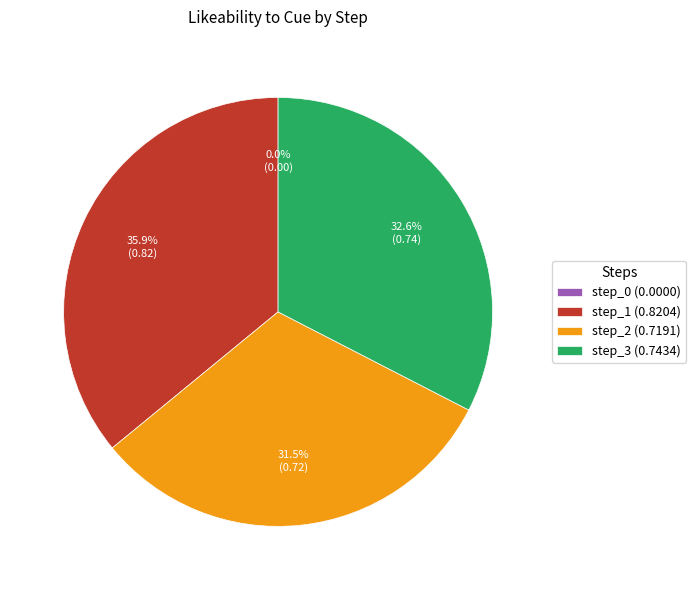

To the nearest percent, what portion does step_1 represent?

36%